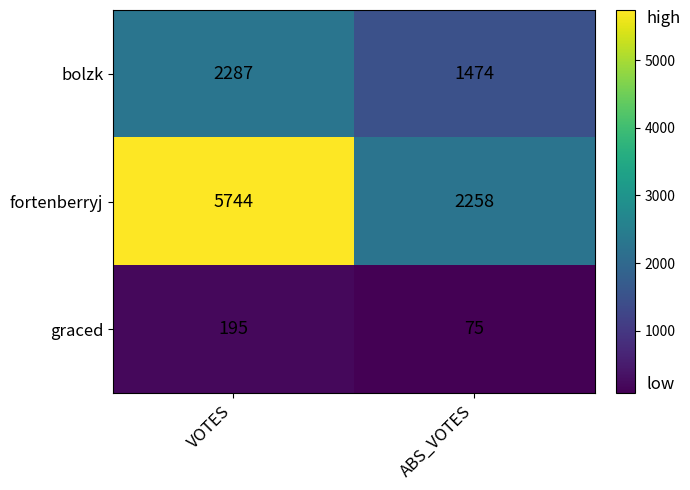

At VOTES, list the series in order from largest to smallest.

fortenberryj, bolzk, graced